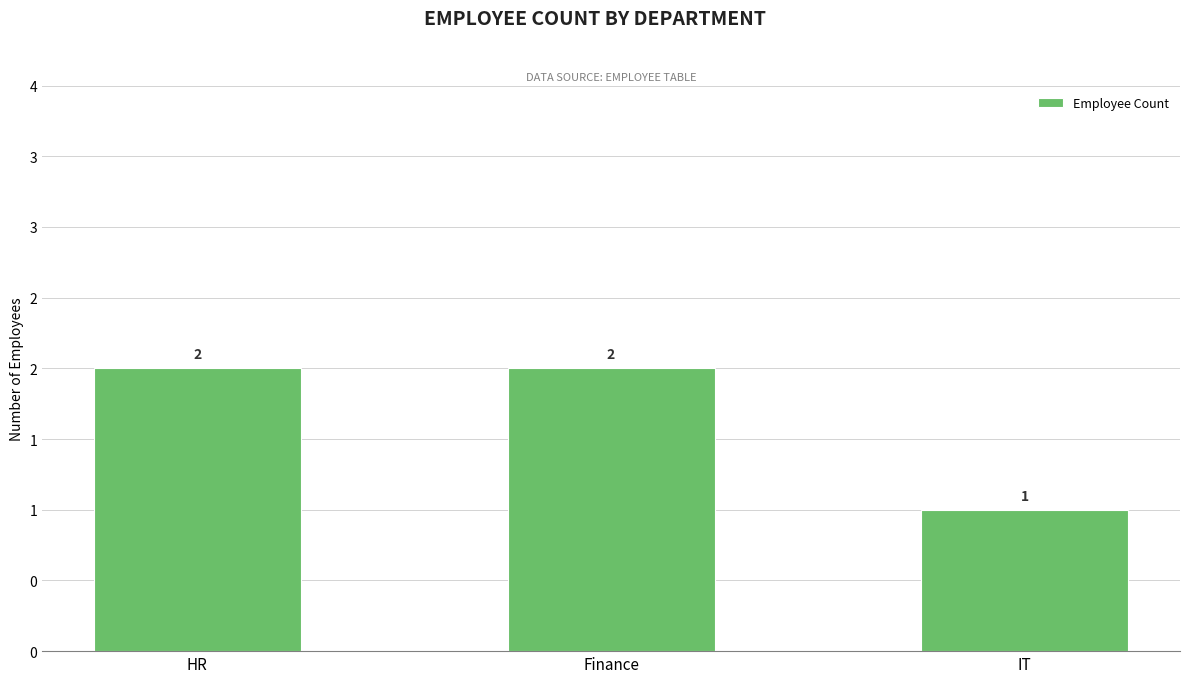

Are the bars horizontal?

No